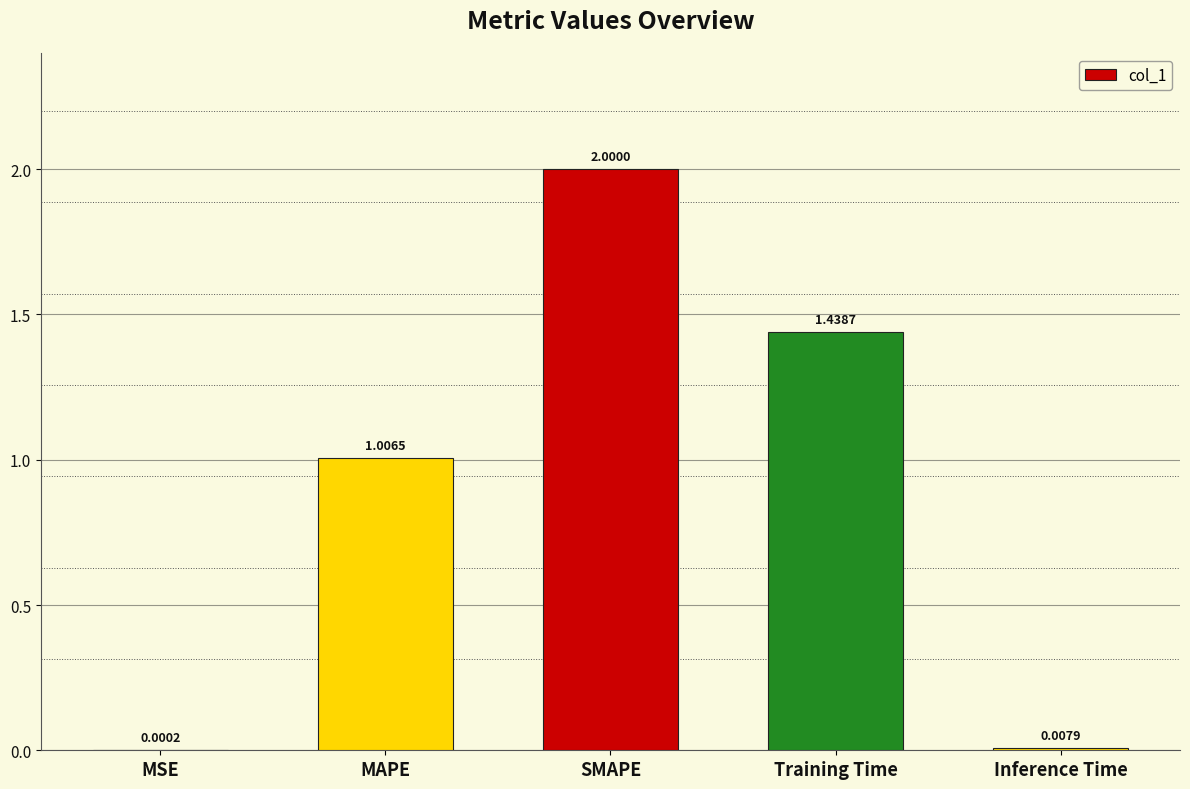

What is the sum of all values?

4.5